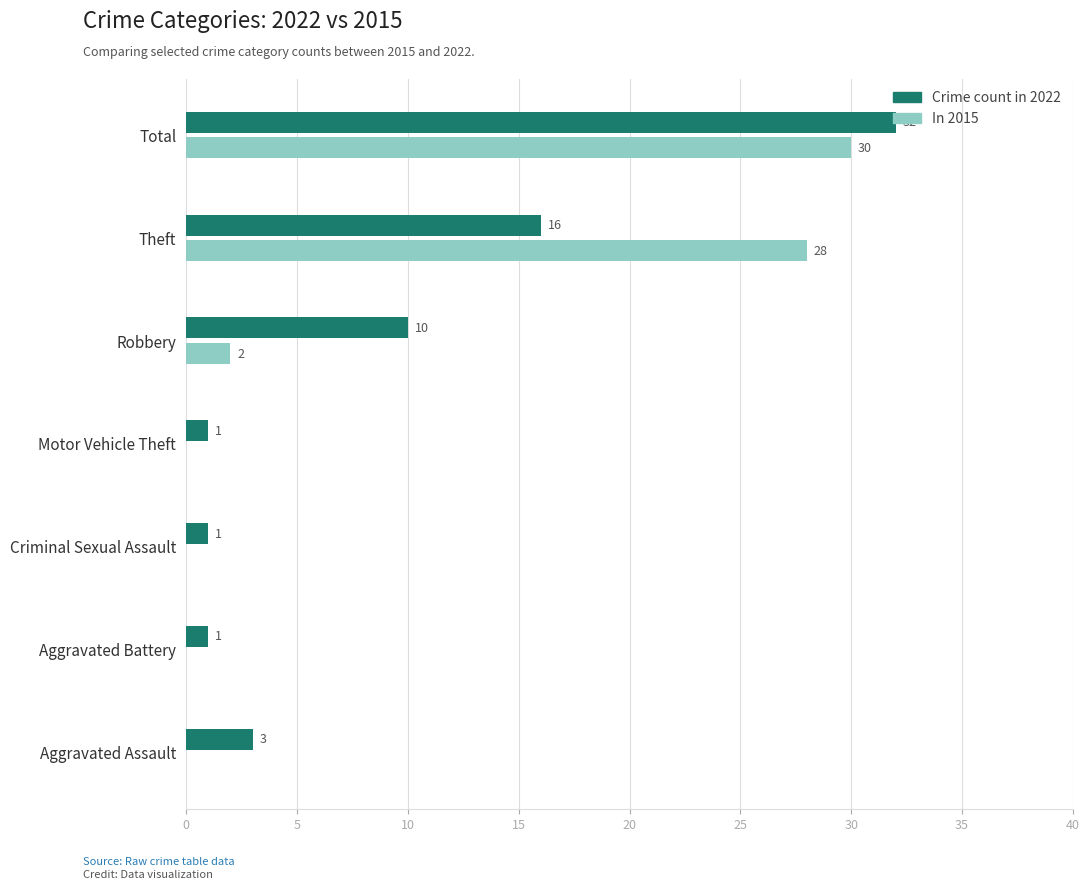

At which category is the sum across all series the highest?

Total